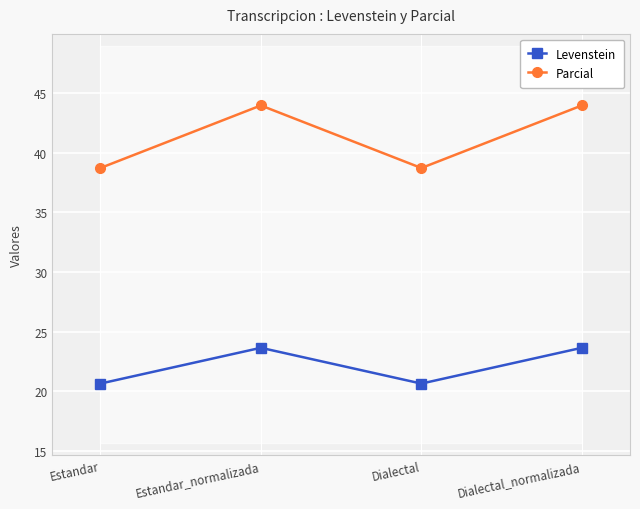

At which category does the chart reach its peak across all series?

Estandar_normalizada